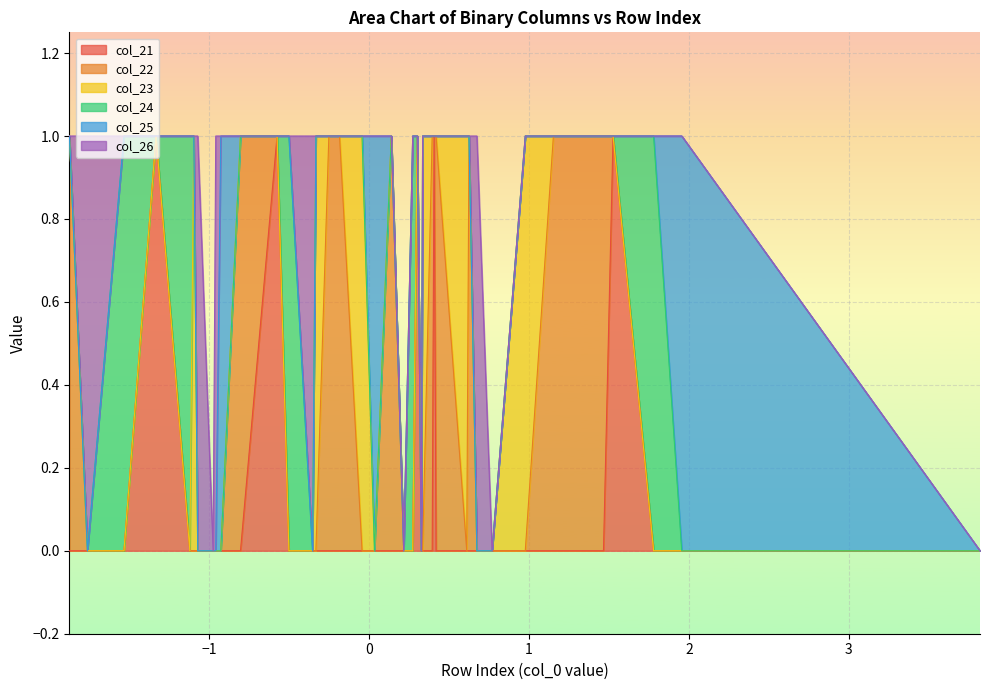

True or false: col_25 and col_24 intersect in this chart.

True